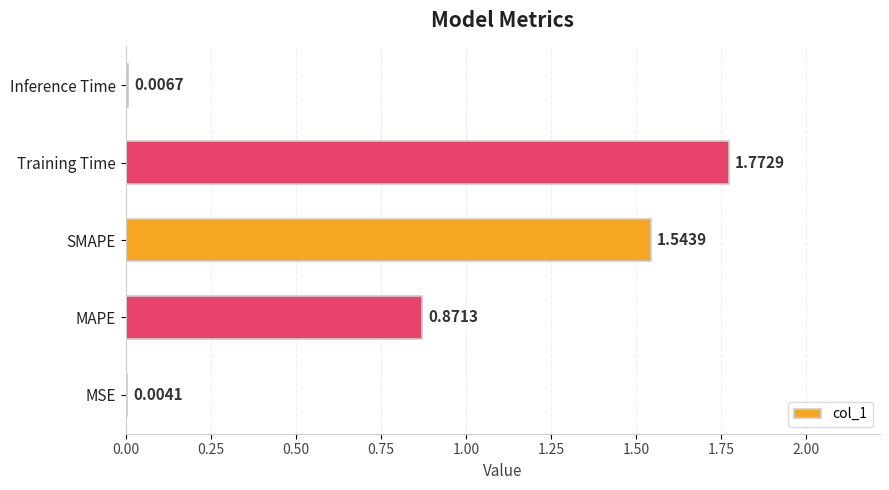

At which category does the chart reach its peak across all series?

Training Time